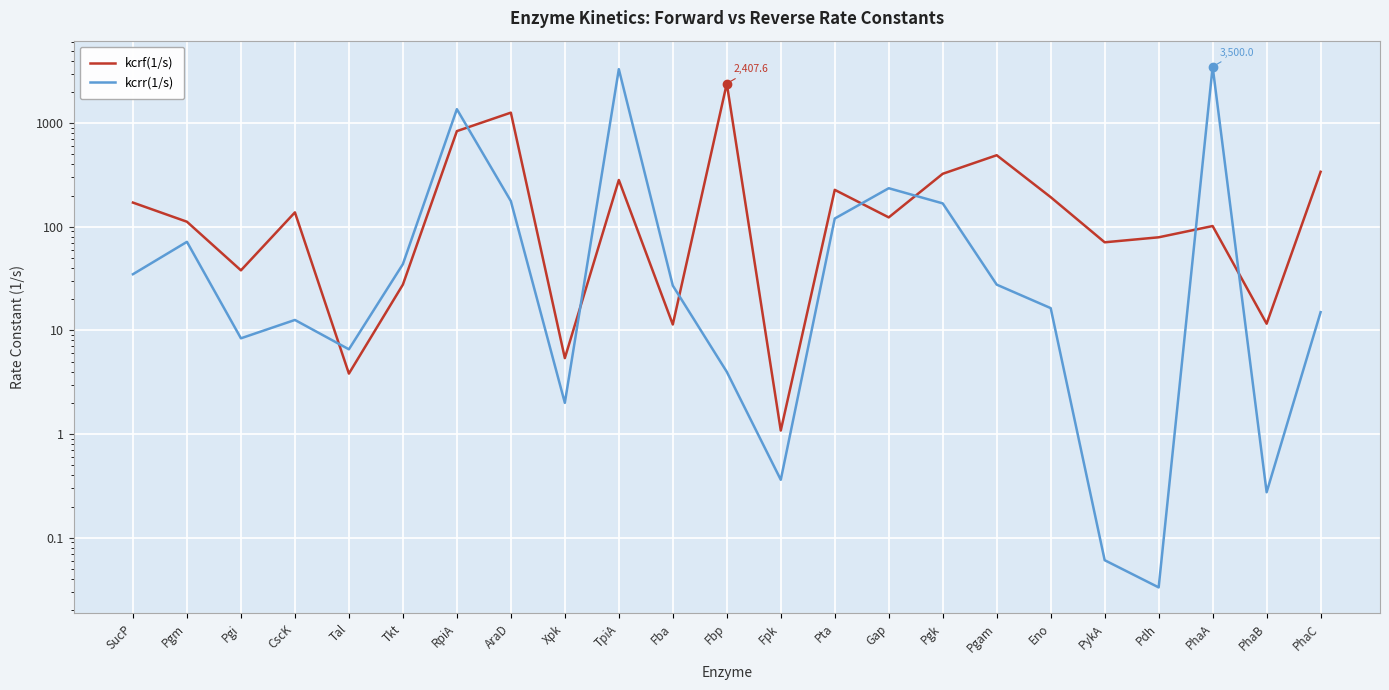

What are all the series names shown in the legend?

kcrf(1/s), kcrr(1/s)